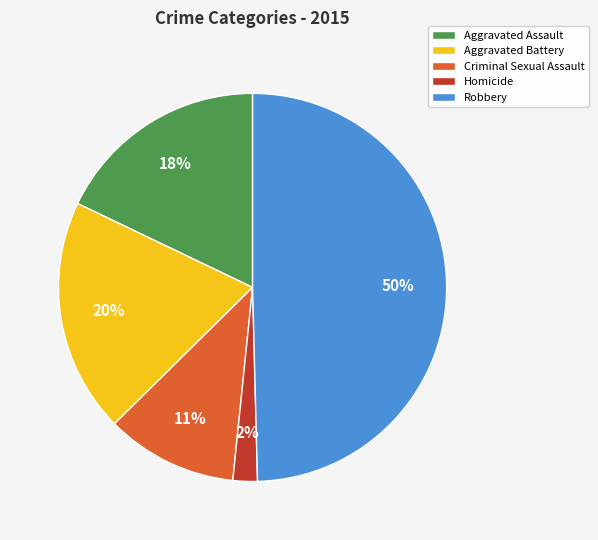

To the nearest percent, what is the average slice percentage?

20%